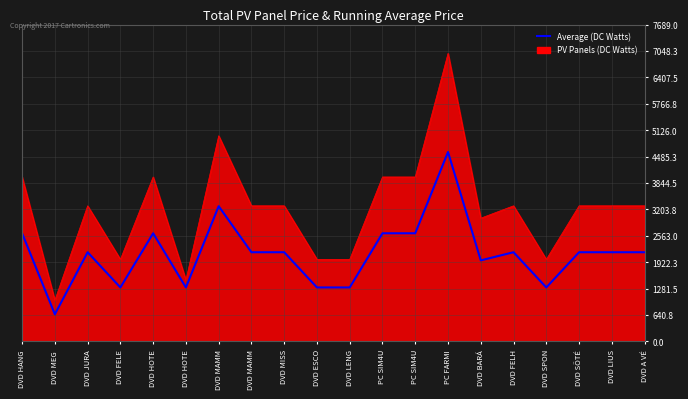

Does the chart have visible grid lines?

Yes